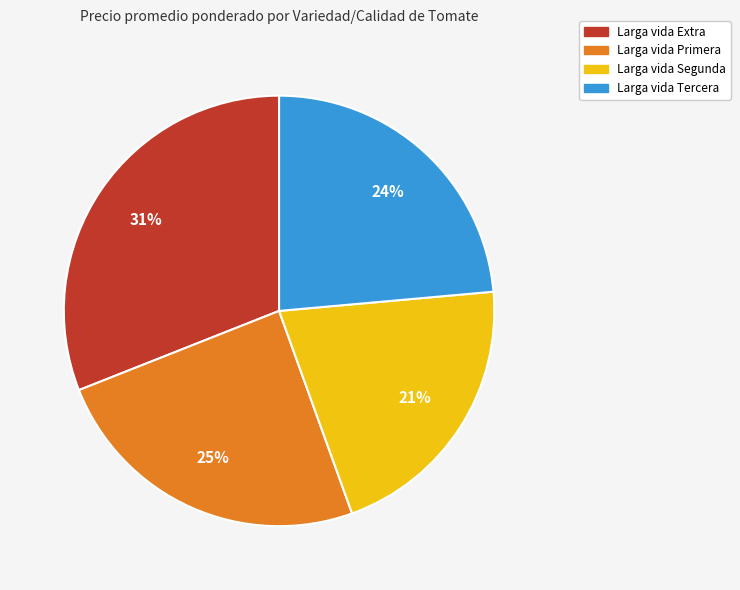

Is Larga vida Extra the majority of the pie?

No